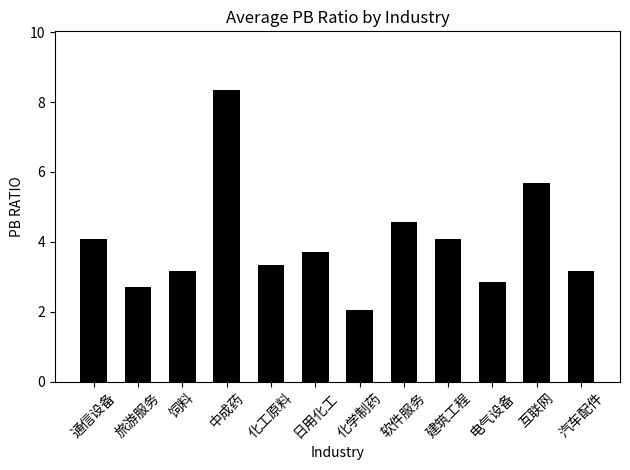

At which category does the chart reach its minimum across all series?

化学制药